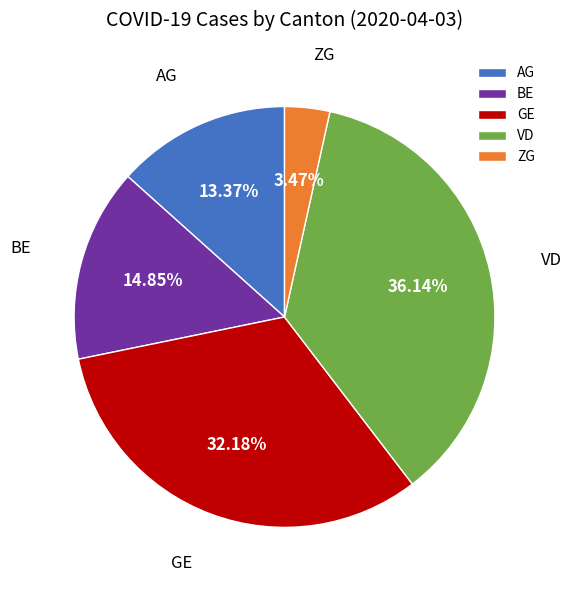

Does VD account for over 50% of the chart?

No